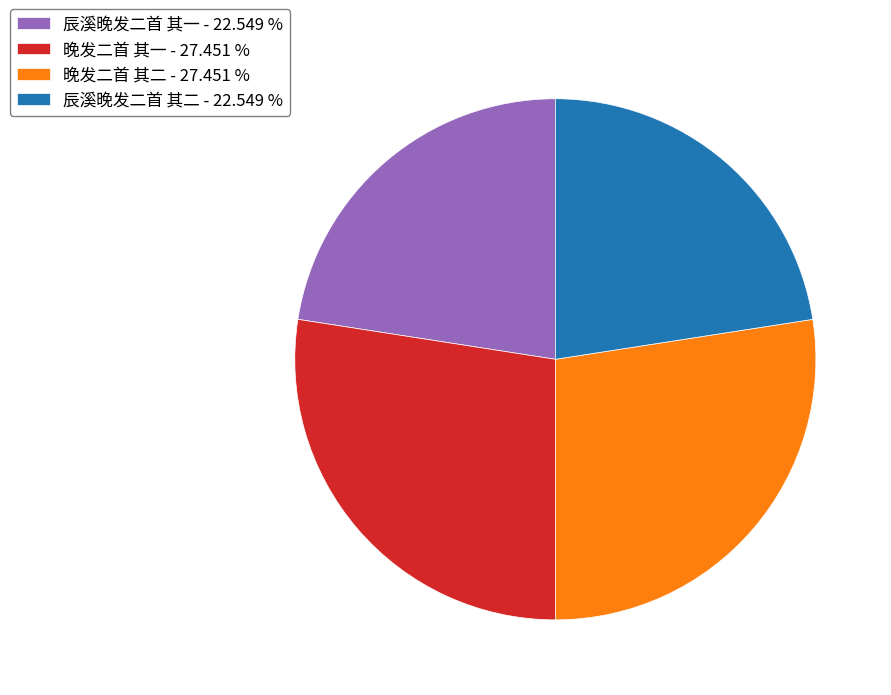

Which has a higher value, 辰溪晚发二首 其二 - 22.549 % or 晚发二首 其二 - 27.451 %?

晚发二首 其二 - 27.451 %